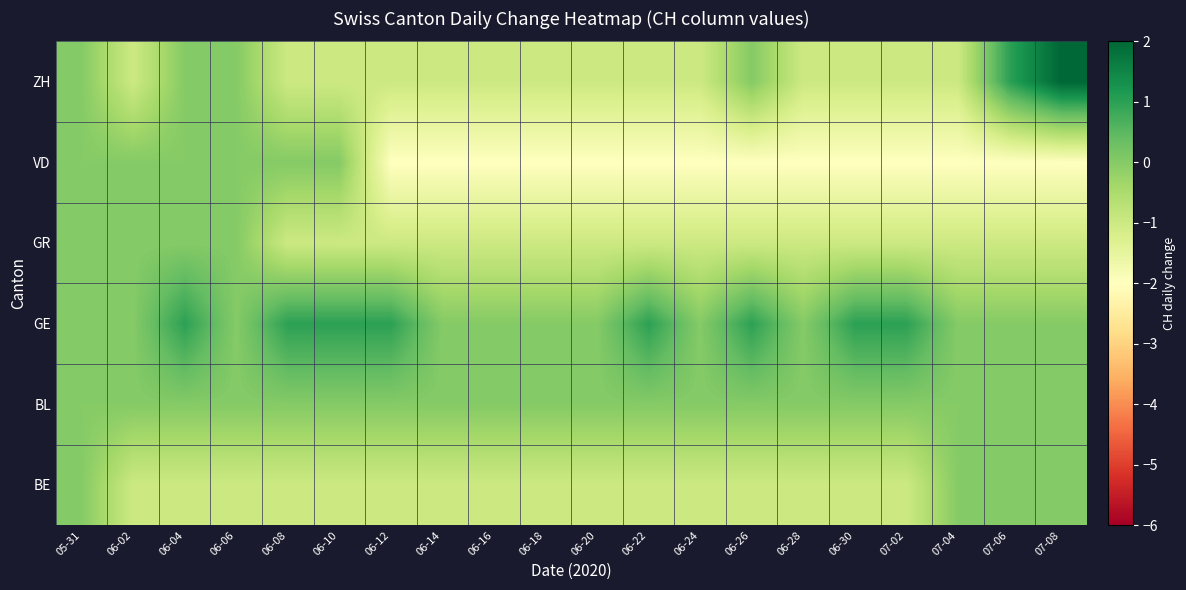

At how many categories does at least one series exceed 1?

1